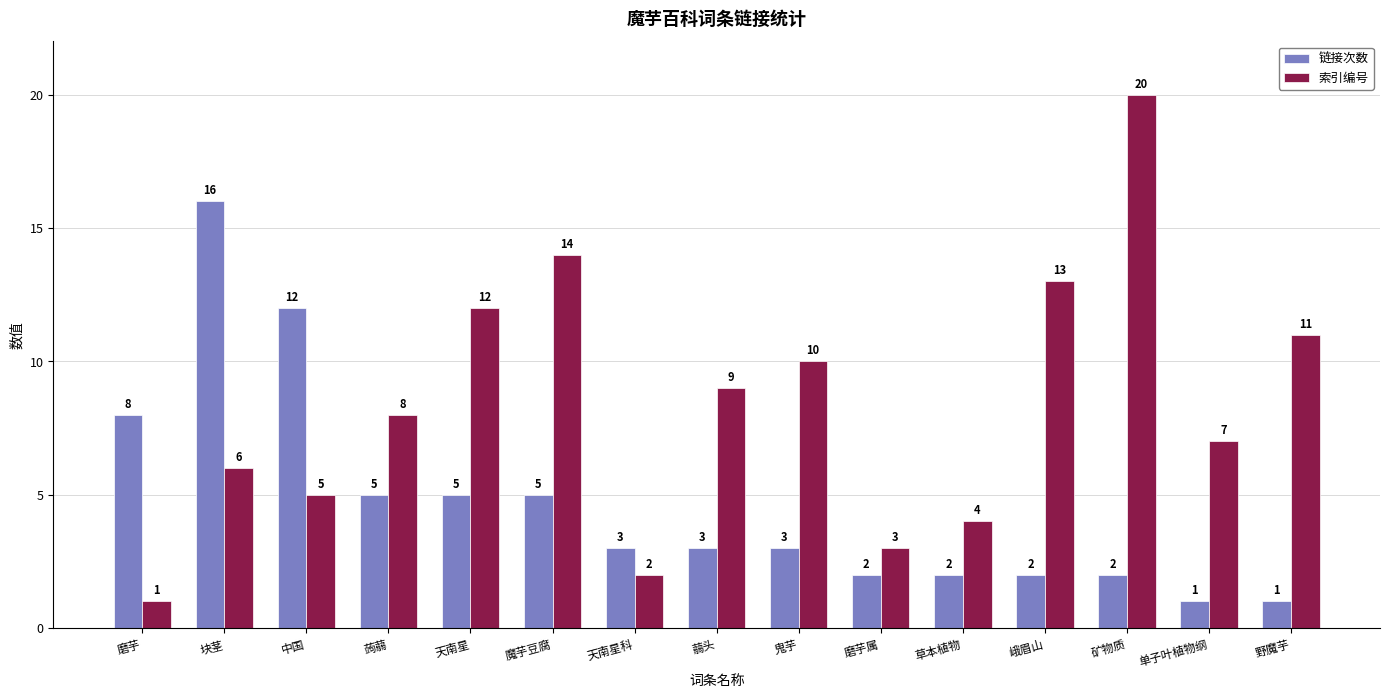

True or false: 索引编号 has a value of 20 at 矿物质.

True